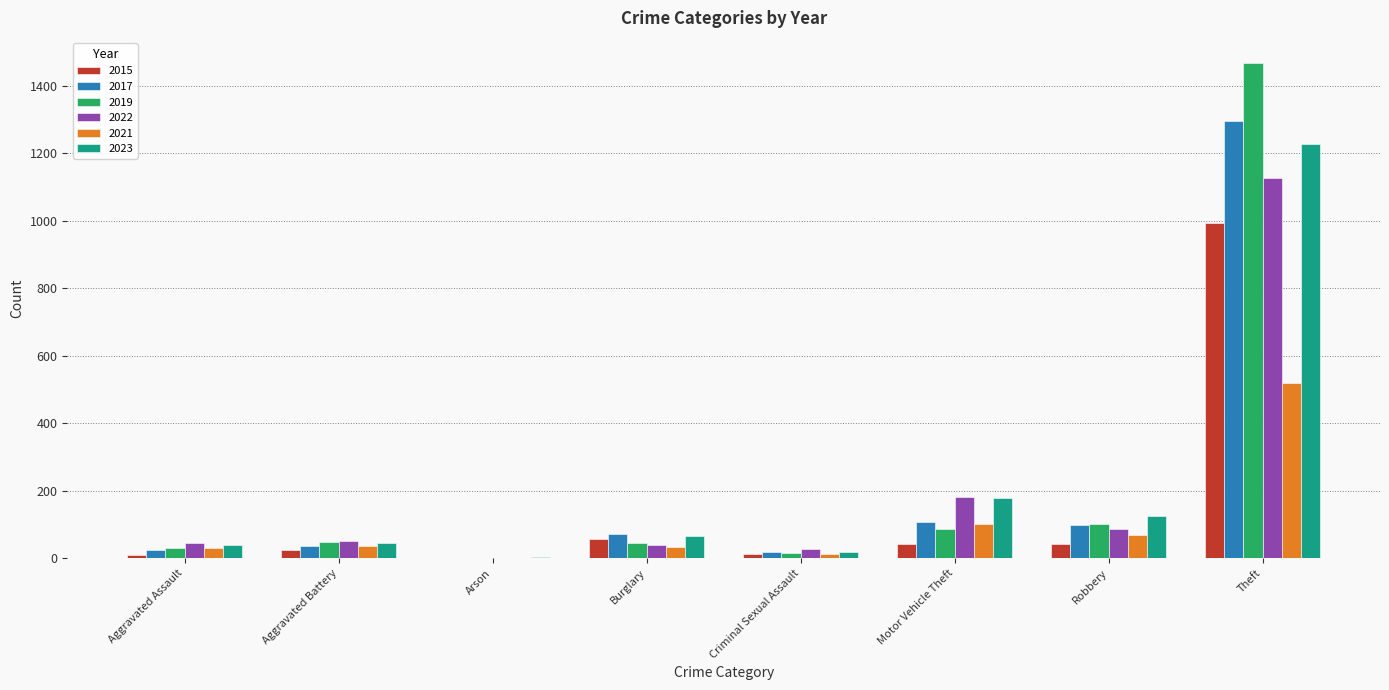

Which series changed the most between Burglary and Motor Vehicle Theft?

2022